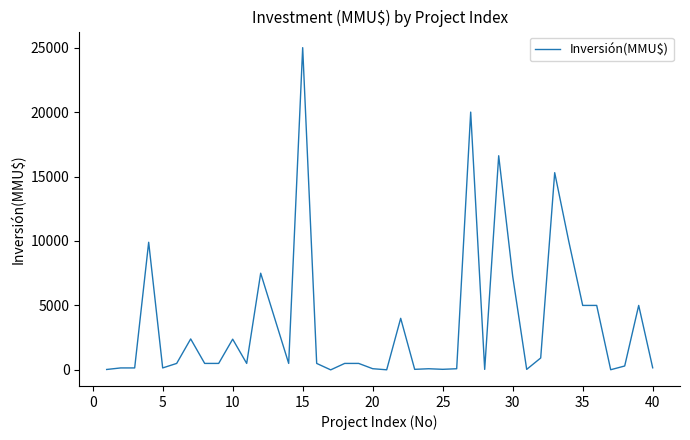

What is the difference between the maximum and minimum values?

25000